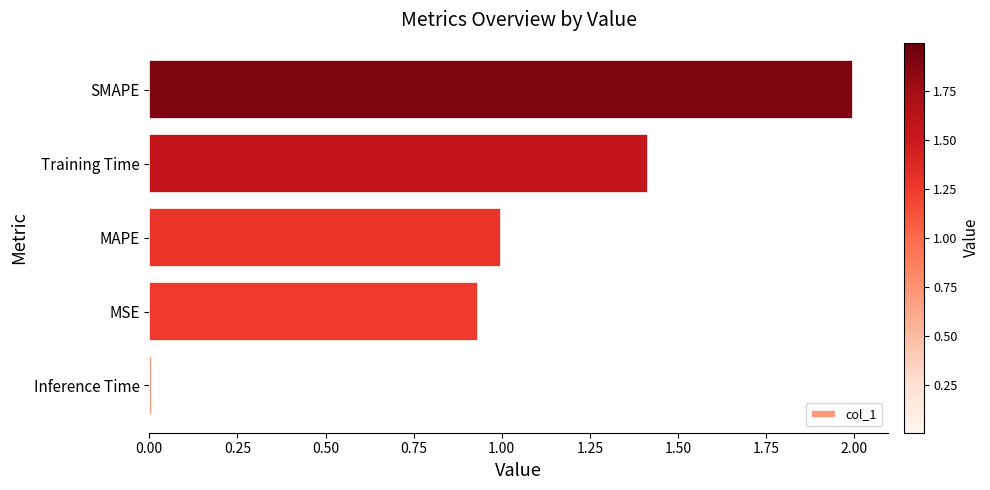

The value at Training Time is 0.5. True or false?

False